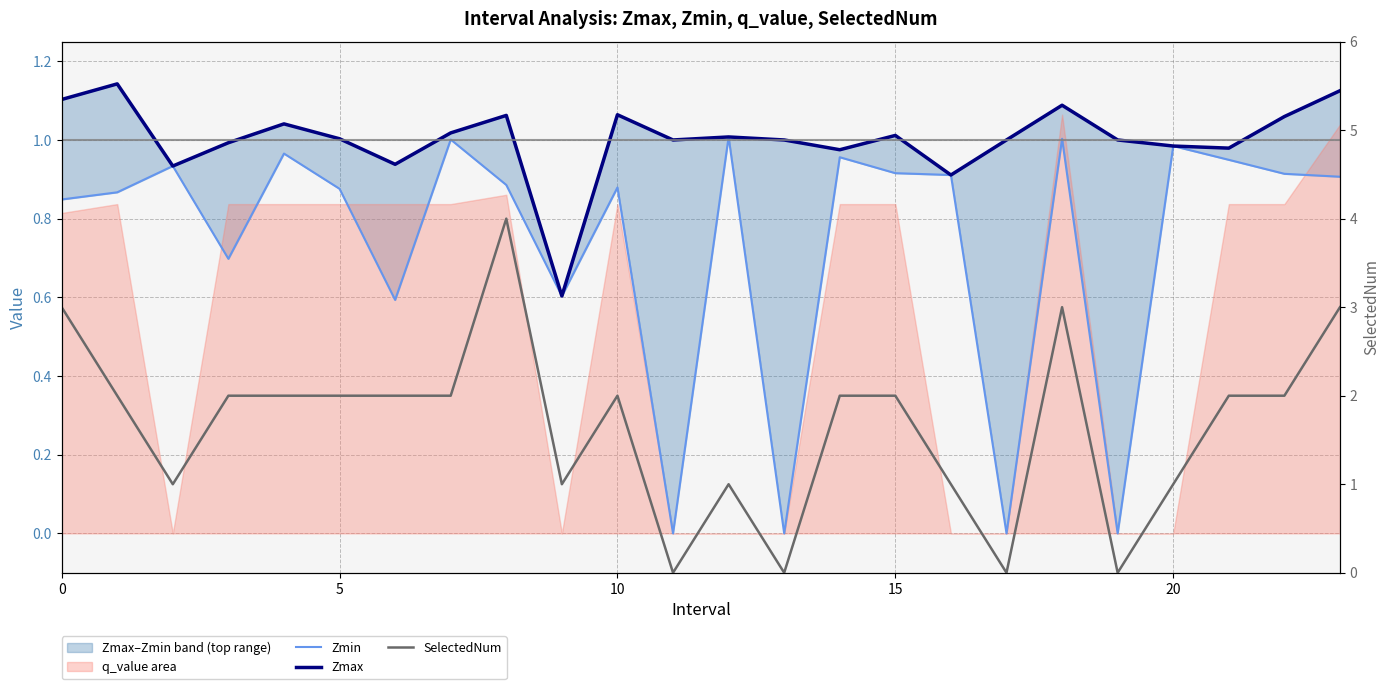

What is the approximate value of Zmin at 8?

0.9